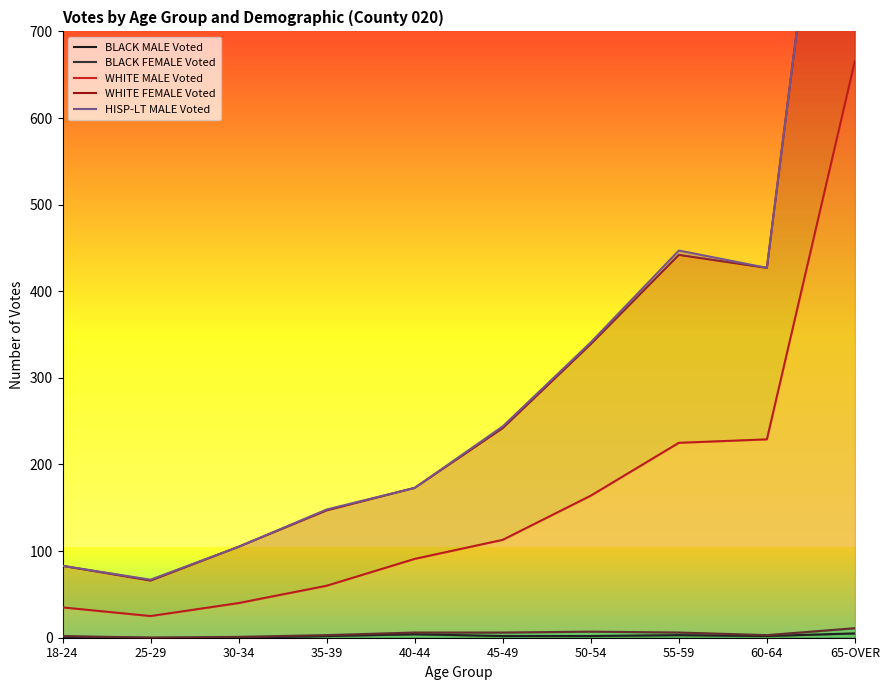

Which series changed the most between 45-49 and 55-59?

HISP-LT MALE Voted